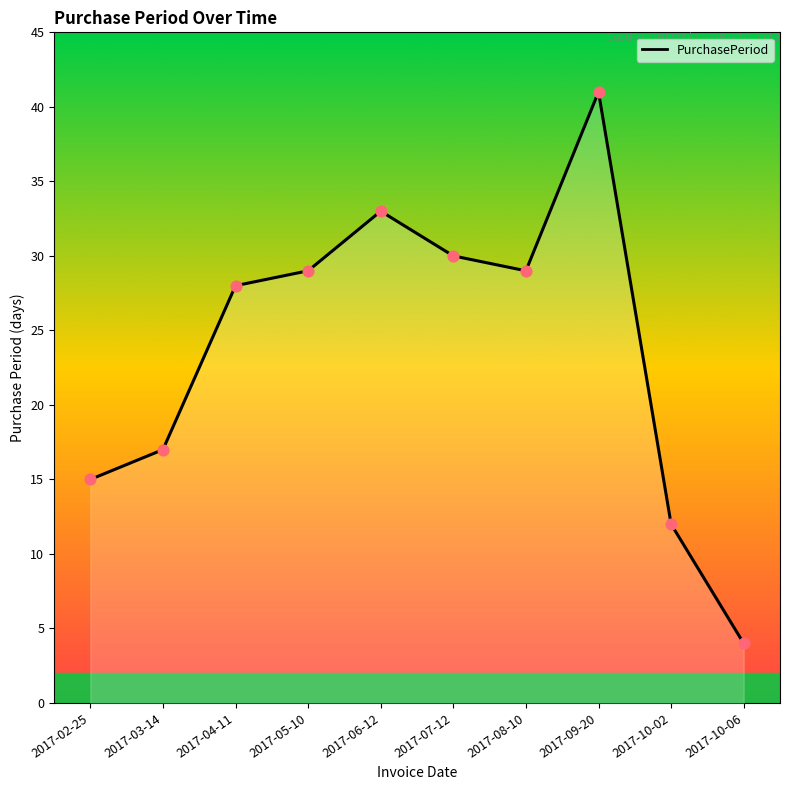

Which has a higher value, 2017-10-06 or 2017-10-02?

2017-10-02